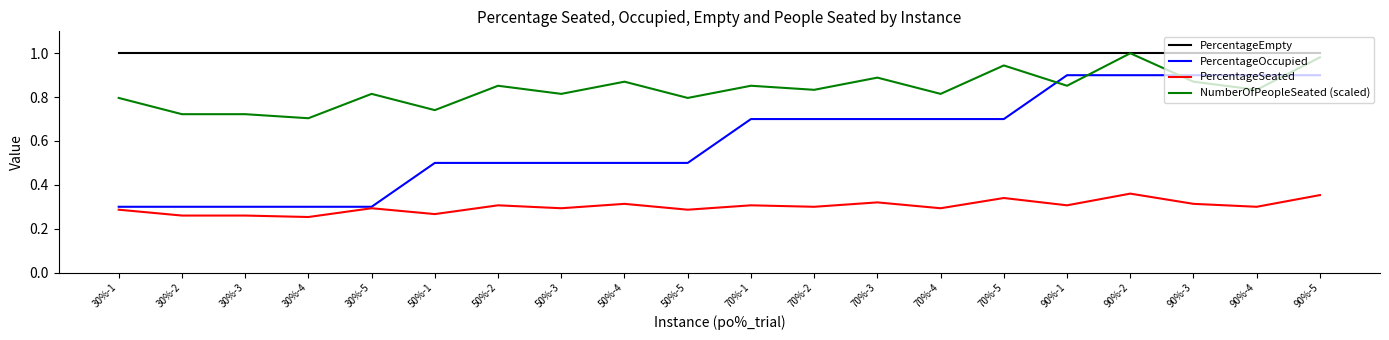

Rank the series by their average value, from highest to lowest.

PercentageEmpty, NumberOfPeopleSeated (scaled), PercentageOccupied, PercentageSeated